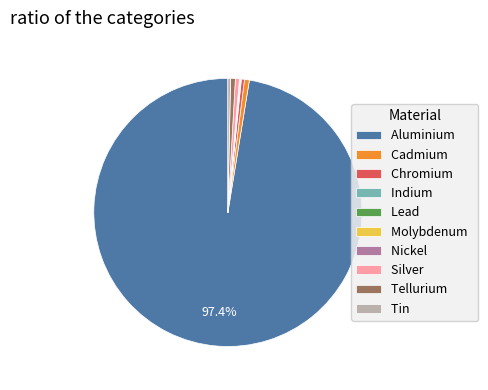

Which slice is the largest?

Aluminium